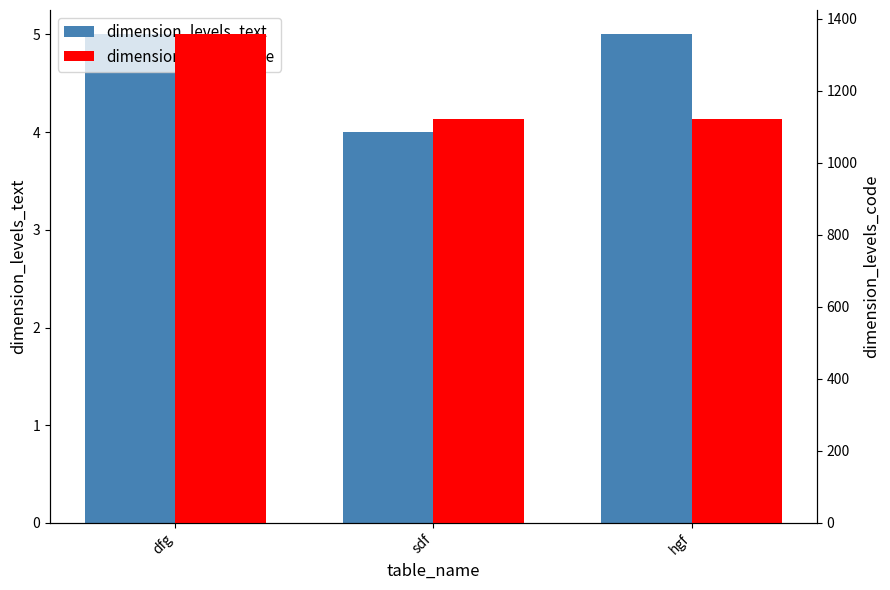

Which category has the highest value across all series?

dfg